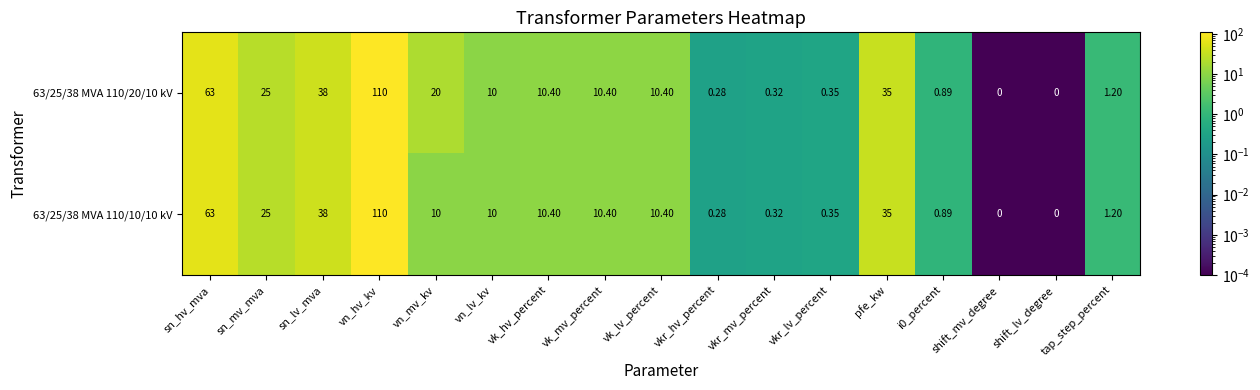

Where does the 63/25/38 MVA 110/20/10 kV series first go above 10?

sn_hv_mva